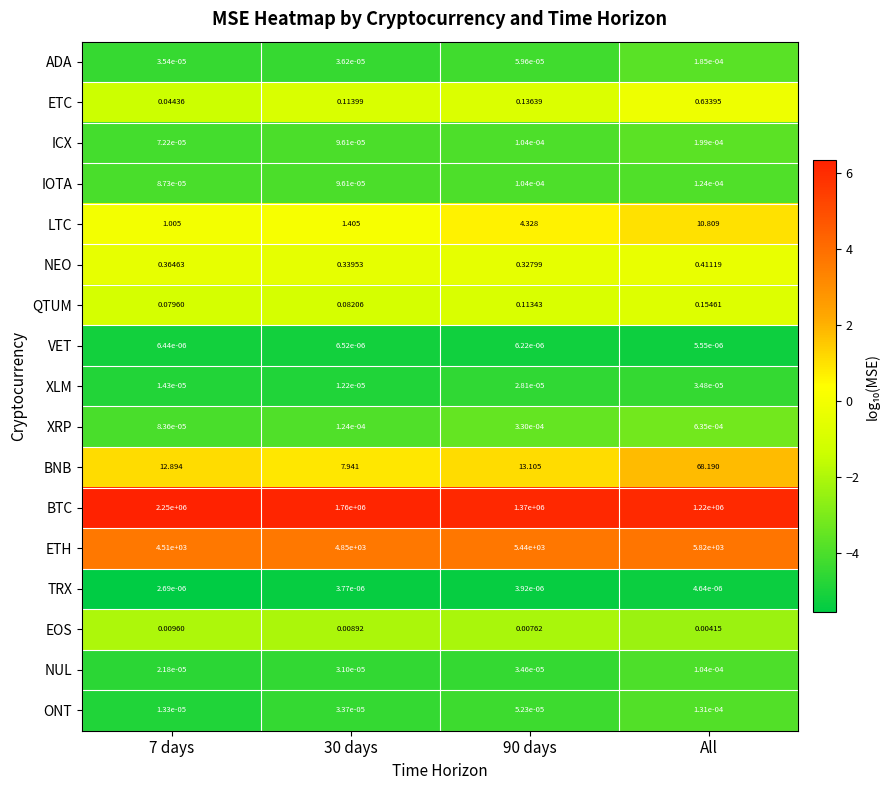

Between 30 days and All, which series saw the biggest shift?

BTC